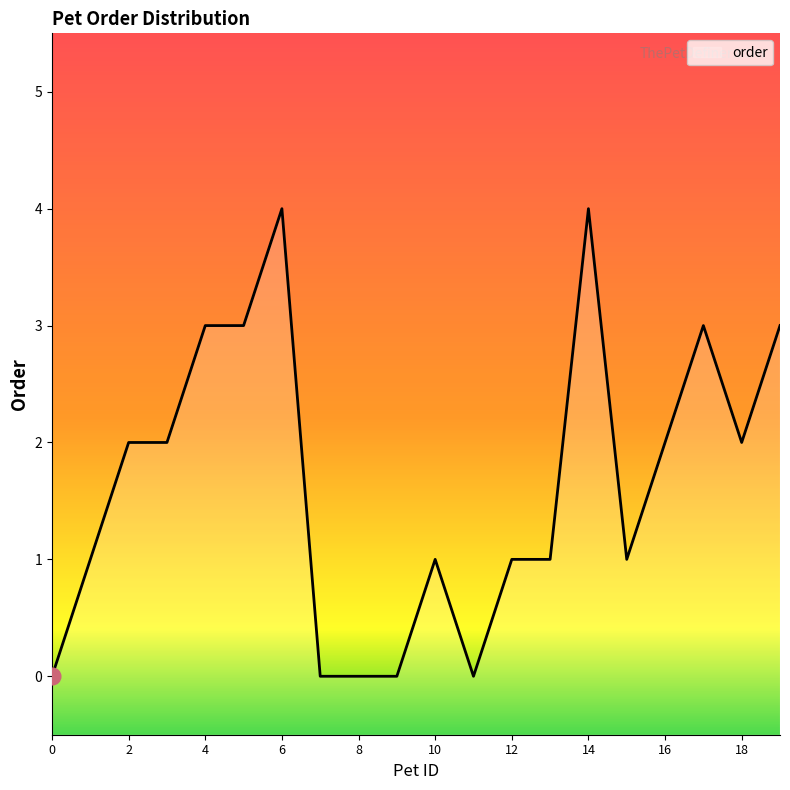

Where is the first local minimum?

11